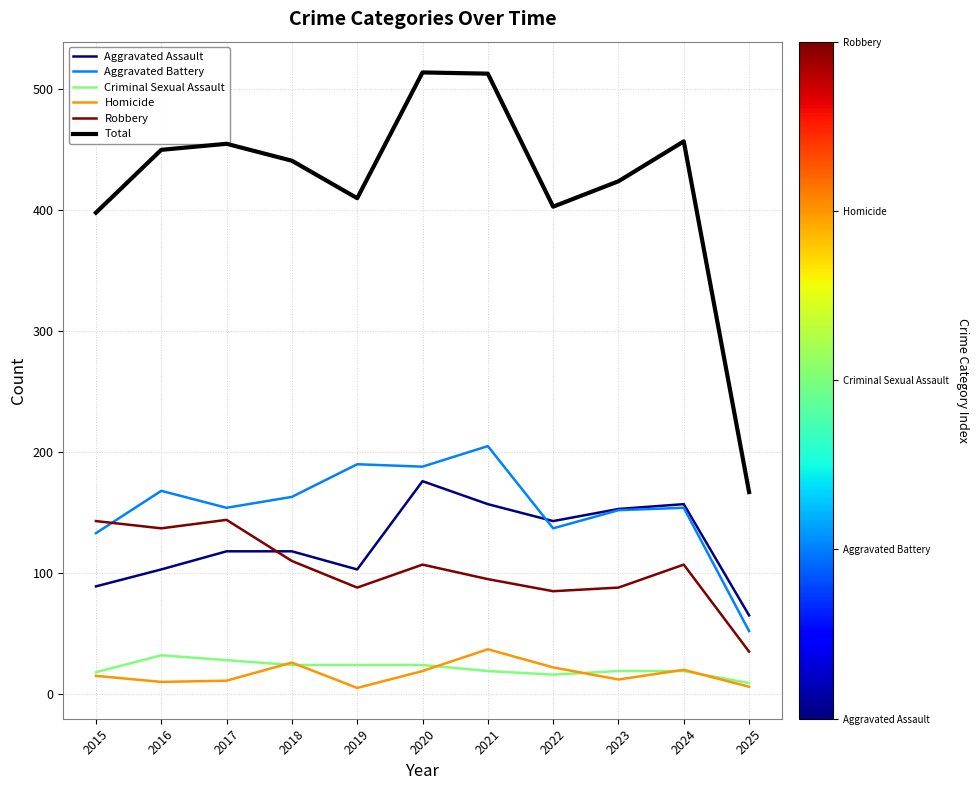

What is the approximate value of Aggravated Battery at 2019, to the nearest 5?

190